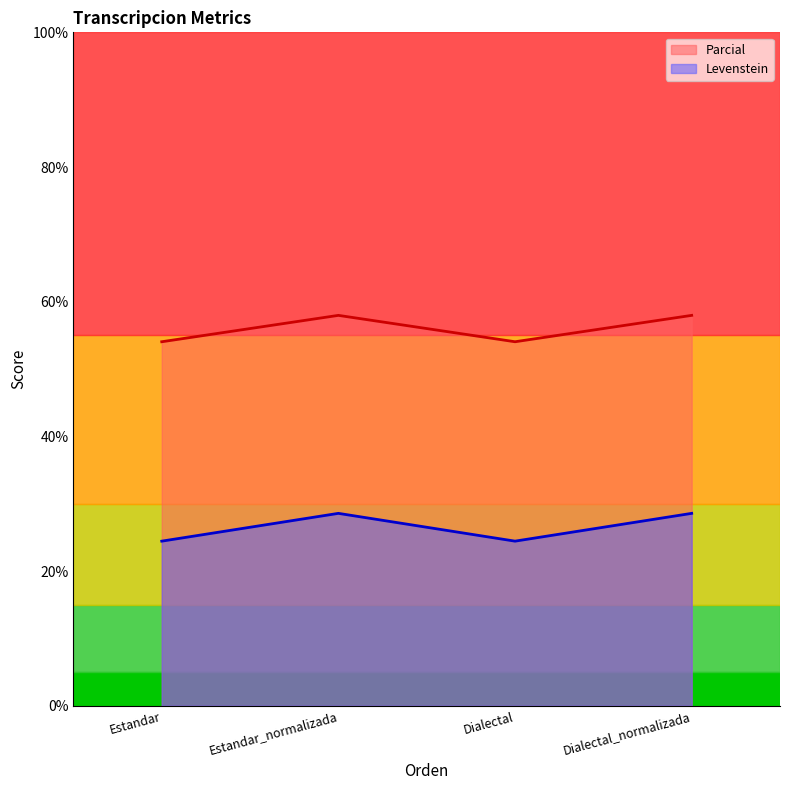

Which label corresponds to the largest value in the chart?

Estandar_normalizada